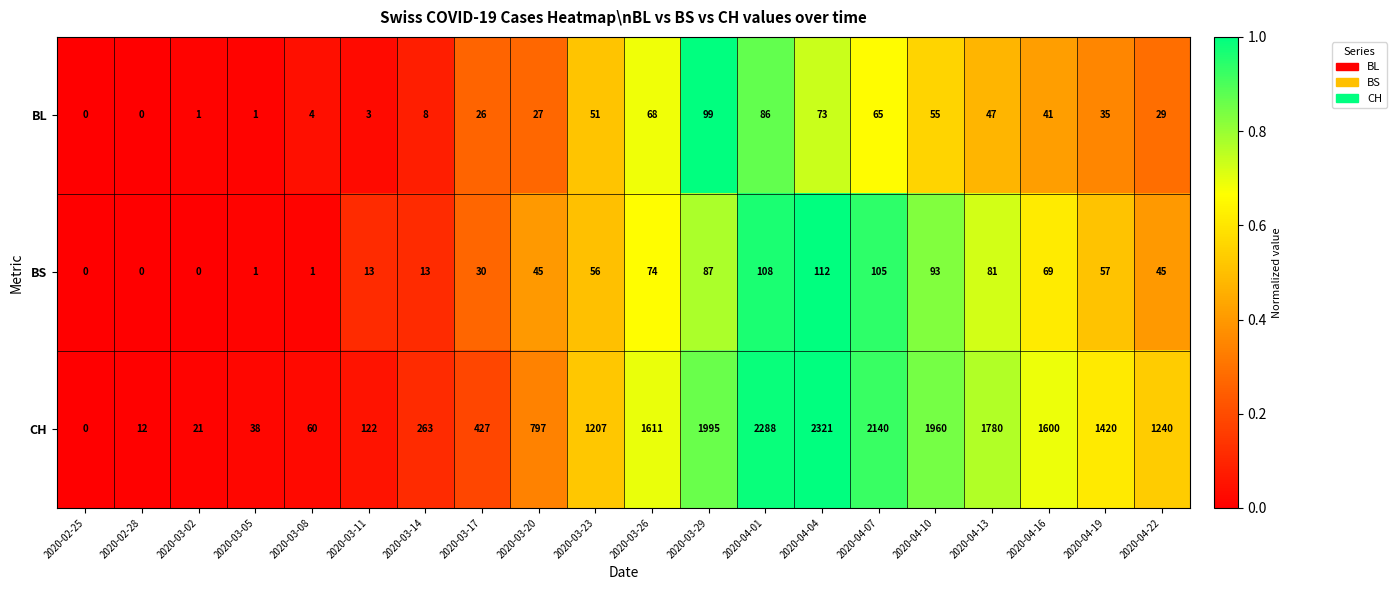

Between 2020-03-29 and 2020-04-13, which series saw the biggest shift?

CH